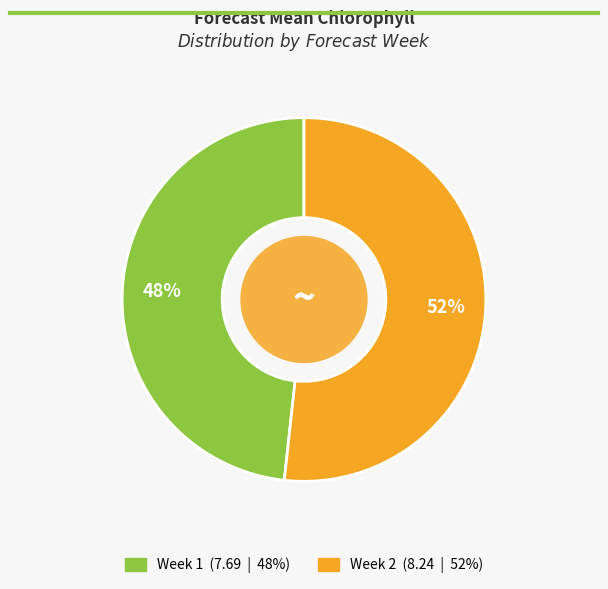

Count the number of slices in the pie.

2